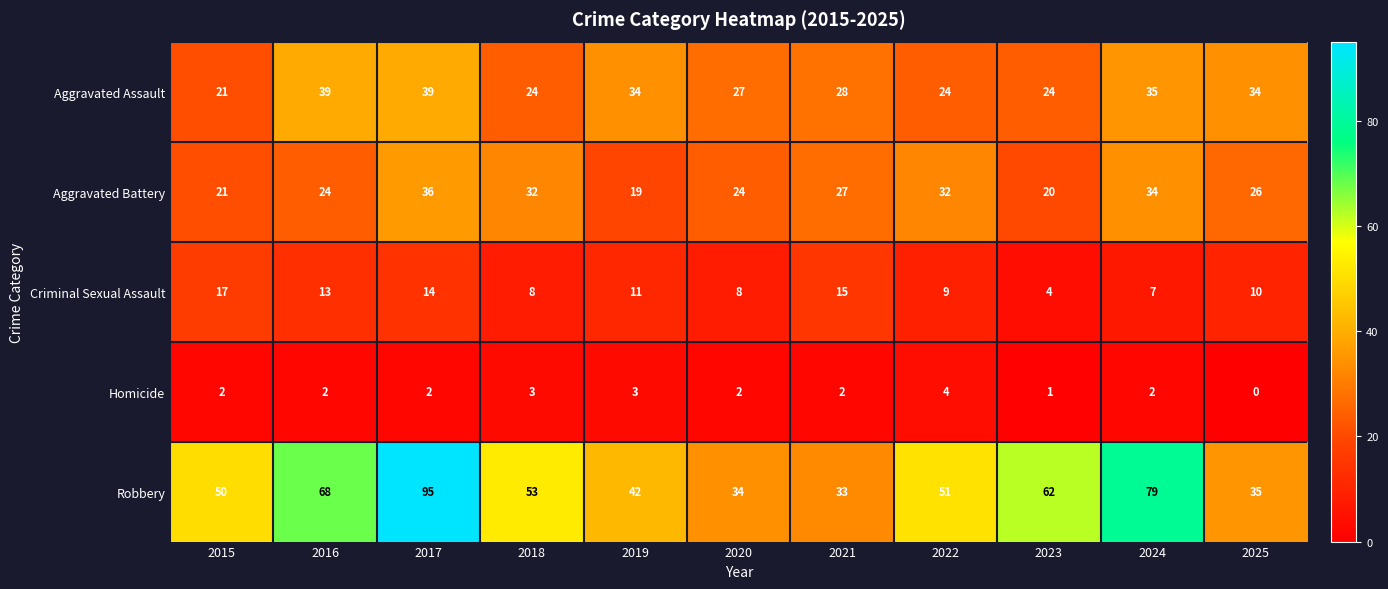

Which series has the widest spread of values?

Robbery